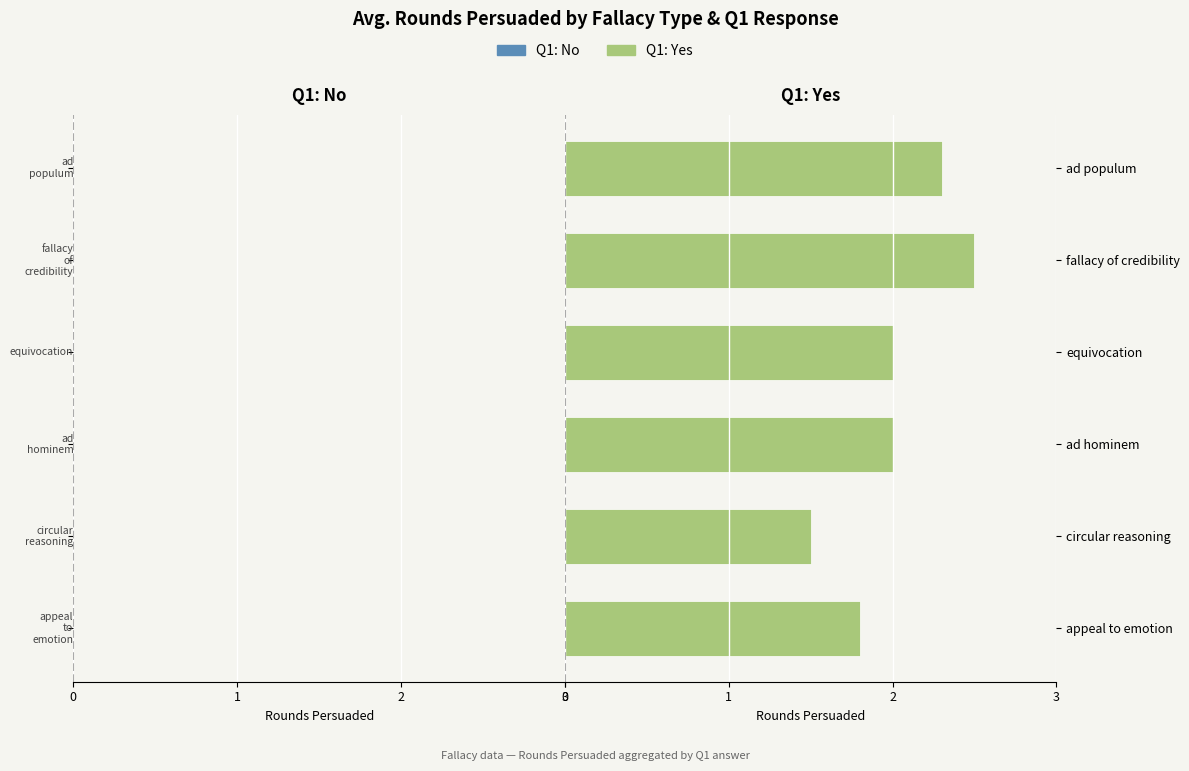

Reading bottom to top, transcribe all the data shown in this chart.

1.8	1.5	2.0	2.0	2.5	2.3